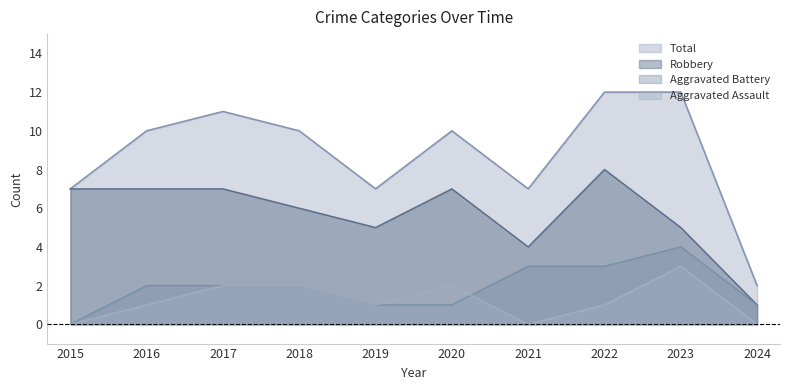

What is the value of the Total point at the 6th from the left?

10